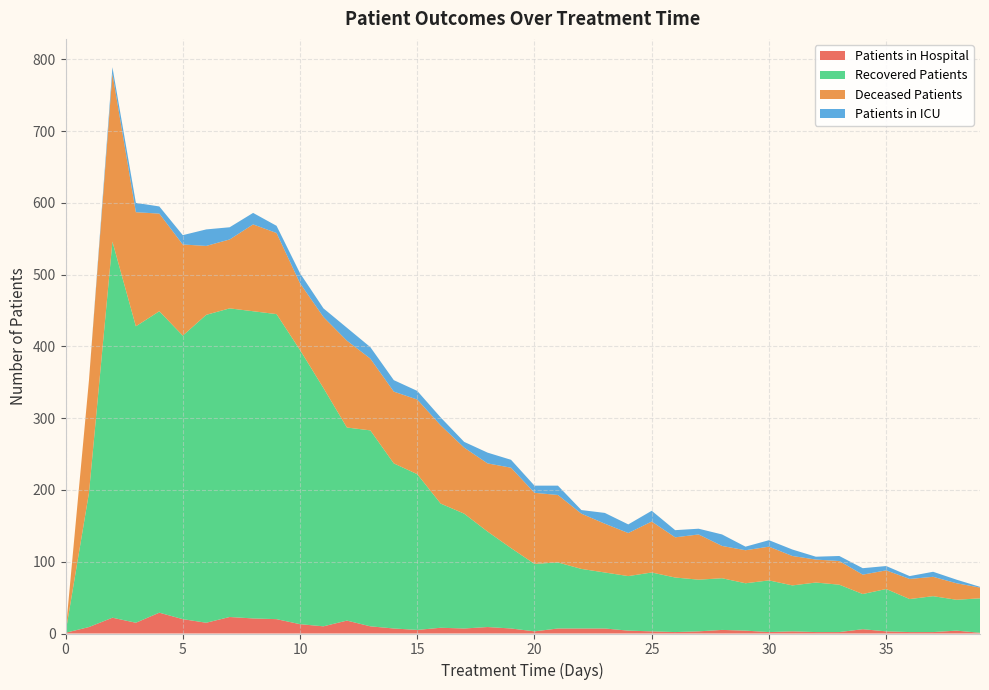

Reading left to right, transcribe all the data shown in this chart.

patients_in_hospital: 1	9	22	15	29	20	15	23	21	20	13	10	18	10	7	5	8	7	9	7	3	7	7	7	4	3	2	3	5	4	2	3	2	2	6	3	2	2	4	1
patients_in_icu: 0	0	9	13	10	13	23	17	16	10	14	12	18	16	16	12	11	8	15	11	10	13	5	15	12	15	10	8	16	5	9	9	4	7	9	6	4	7	5	1
recovered_patients: 0	187	524	413	420	395	429	430	428	425	382	332	269	273	230	217	173	160	133	112	94	92	83	78	76	82	76	72	72	66	72	64	69	66	49	59	46	50	43	48
deceased_patients: 0	157	234	159	136	127	96	96	121	113	93	99	121	100	100	104	109	92	95	112	99	94	77	68	60	71	56	63	45	46	47	41	32	33	27	26	28	27	23	15